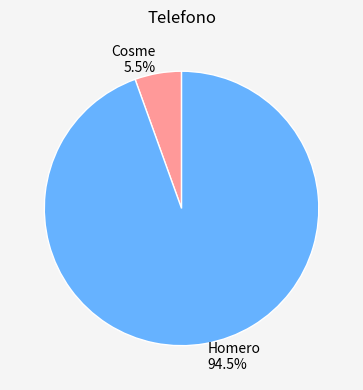

What percentage do Homero and Cosme together represent?

100.0%